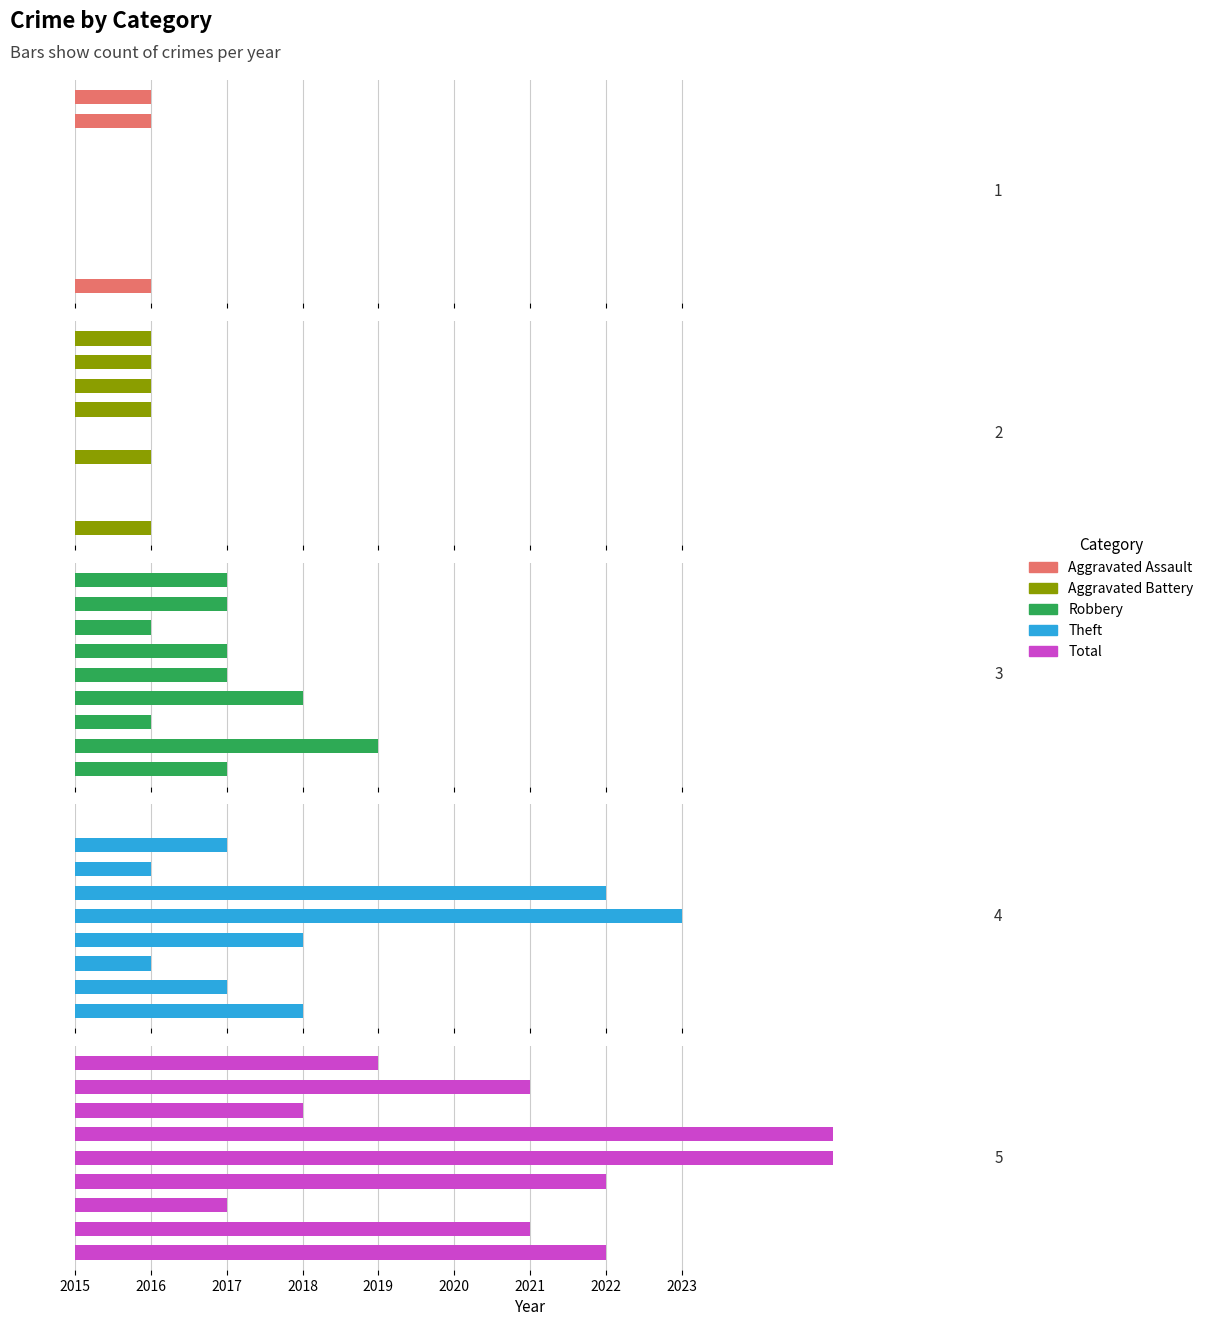

Are the bars horizontal?

Yes